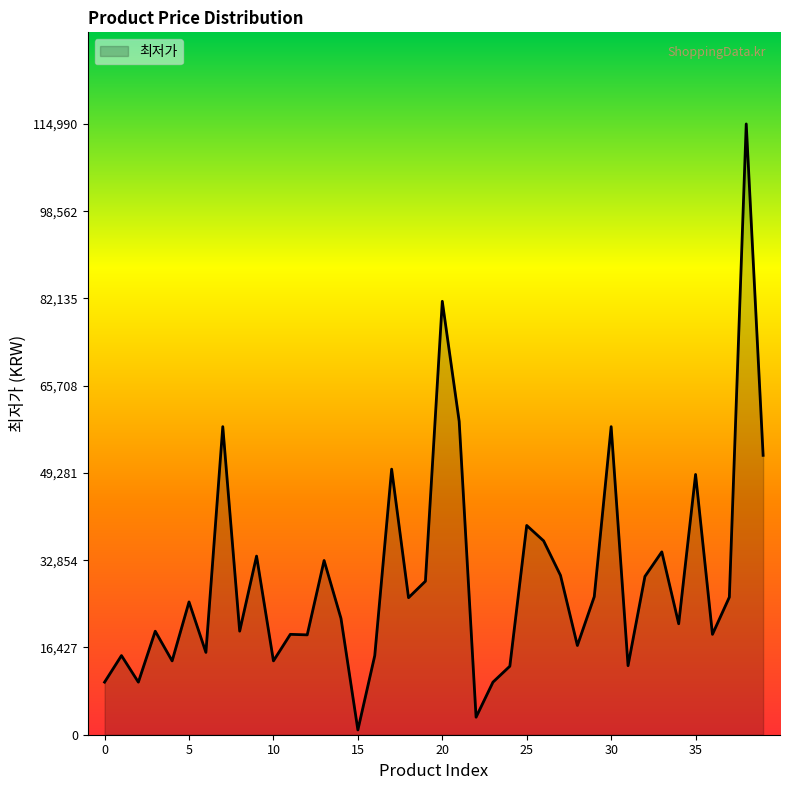

What is the greatest value displayed?

114990